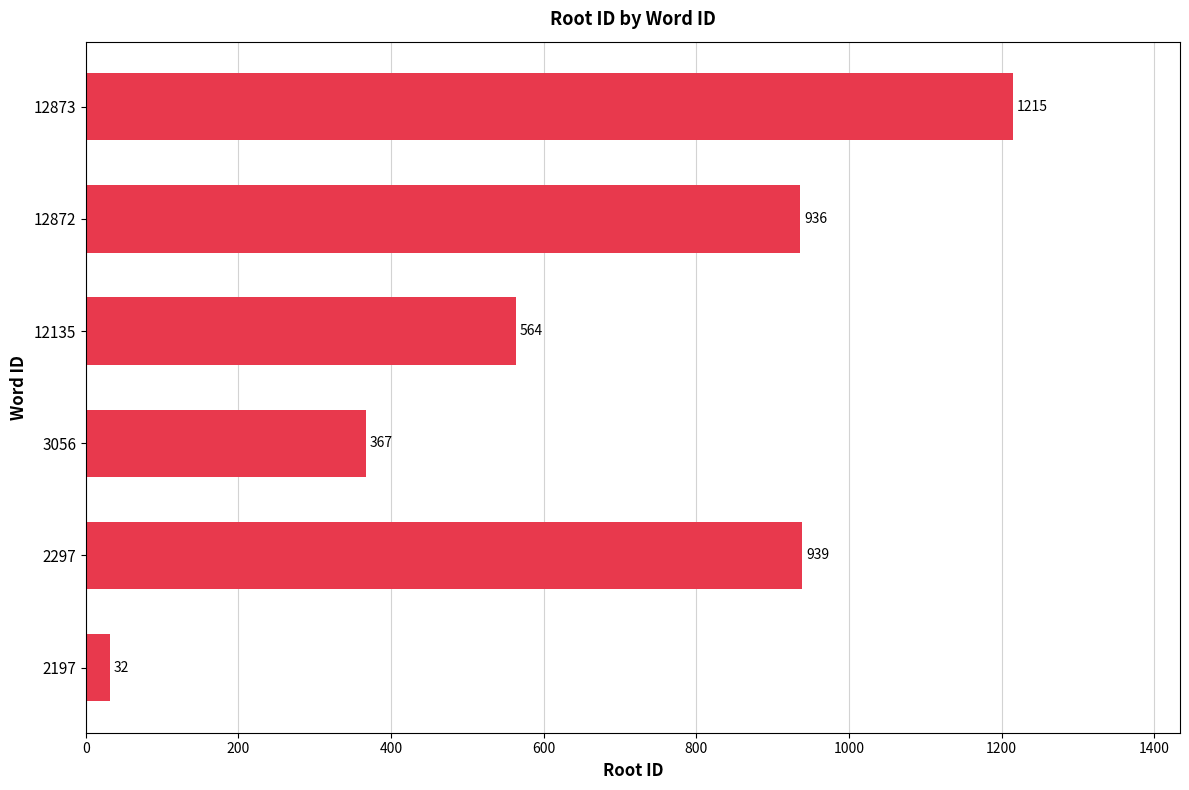

List the labels in order of value, largest first.

12873, 2297, 12872, 12135, 3056, 2197